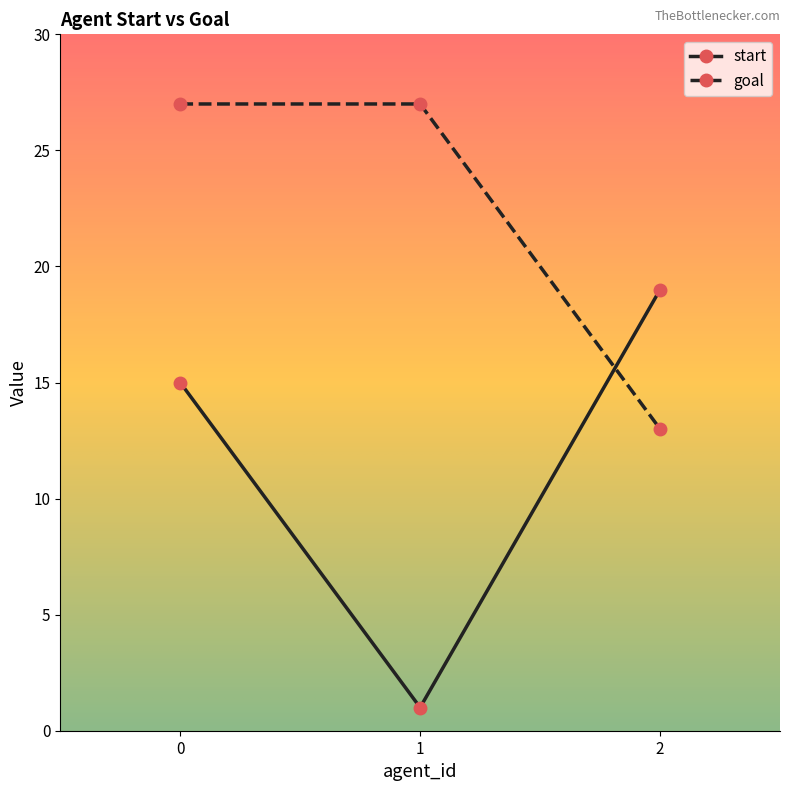

What is the minimum value for start?

1